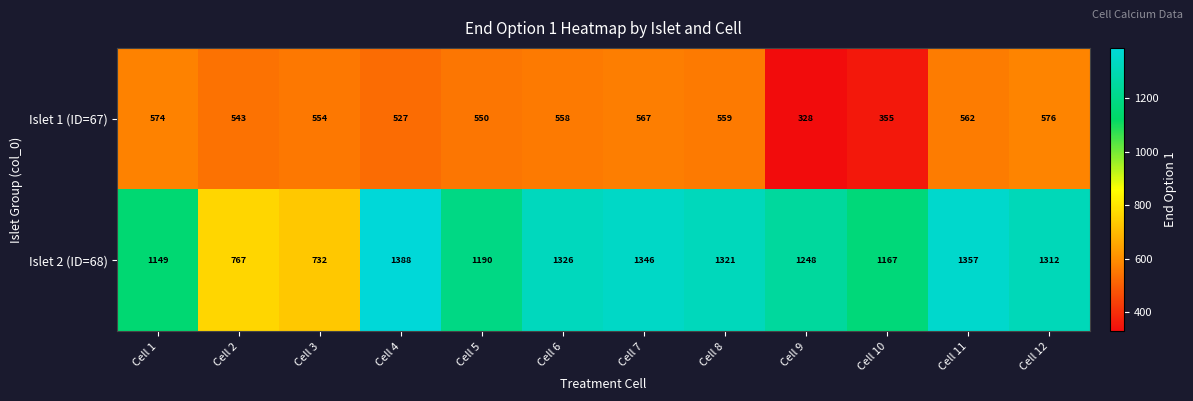

At which category is the sum across all series the highest?

Cell 11